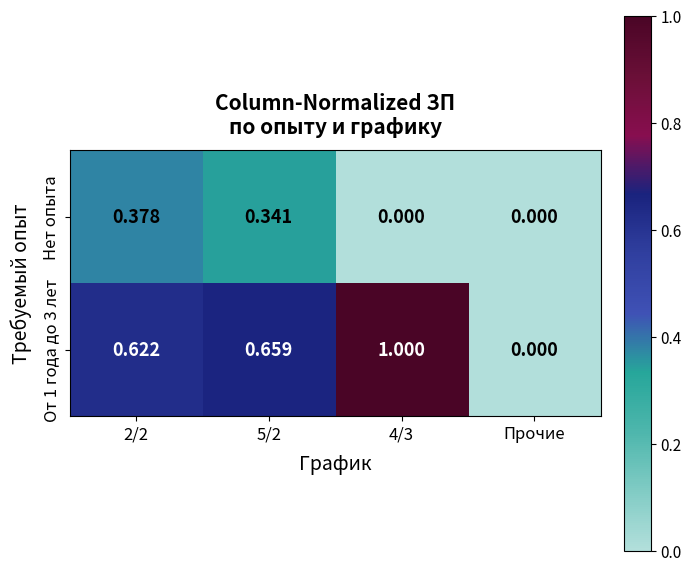

Where is От 1 года до 3 лет nearest to the value 0?

Прочие